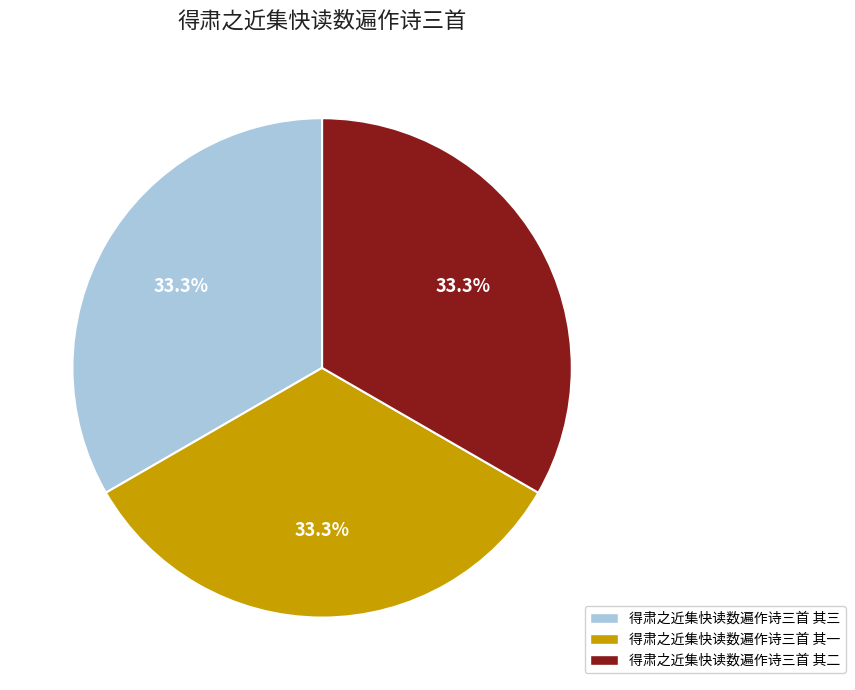

To the nearest percent, what is the average slice percentage?

33%